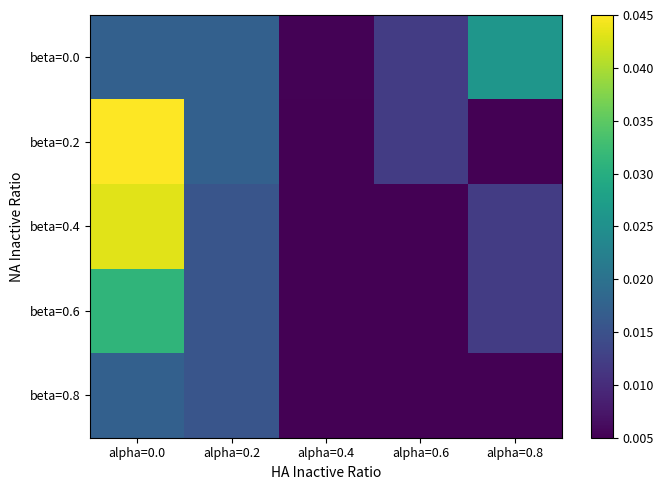

How many data points does each series have?

5